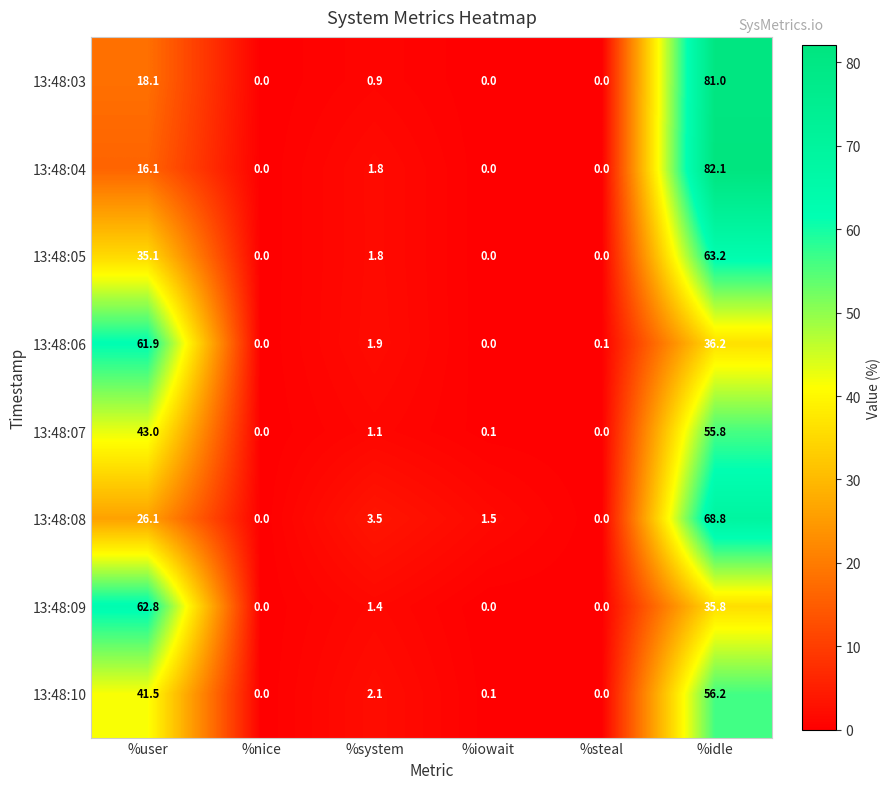

Is the value of 13:48:06 at %idle greater than the value of 13:48:08 at %idle?

No